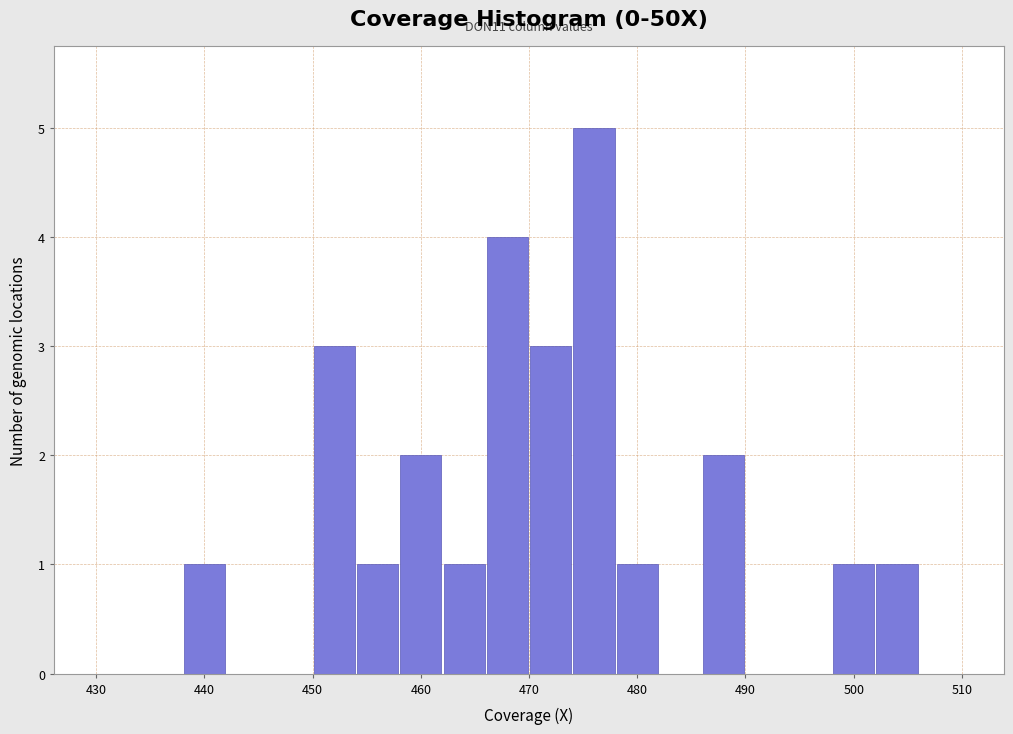

Which range on the x-axis has the tallest bar?

474 to 478